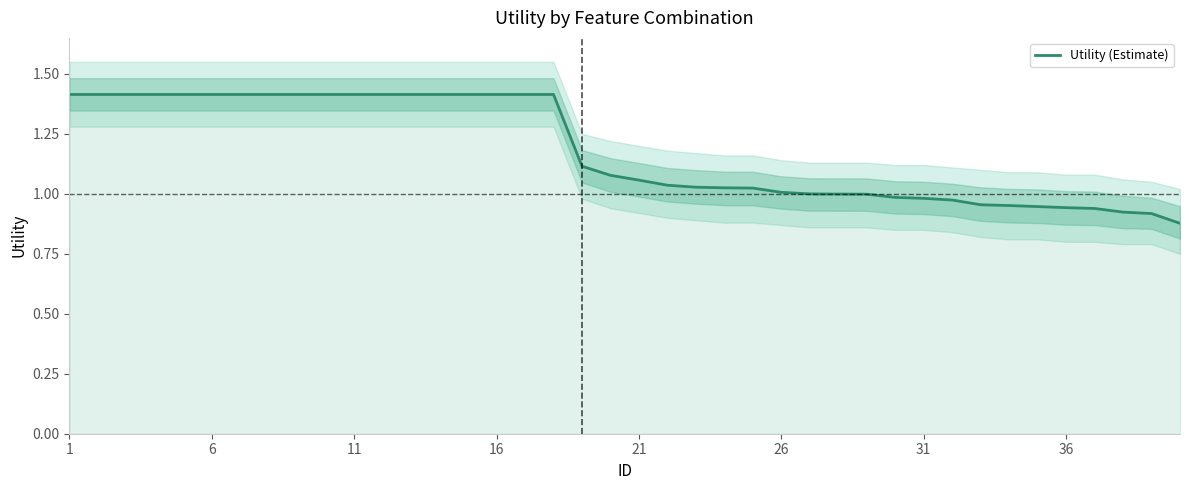

What is the ratio of the value at 23 to the value at 6?

0.7